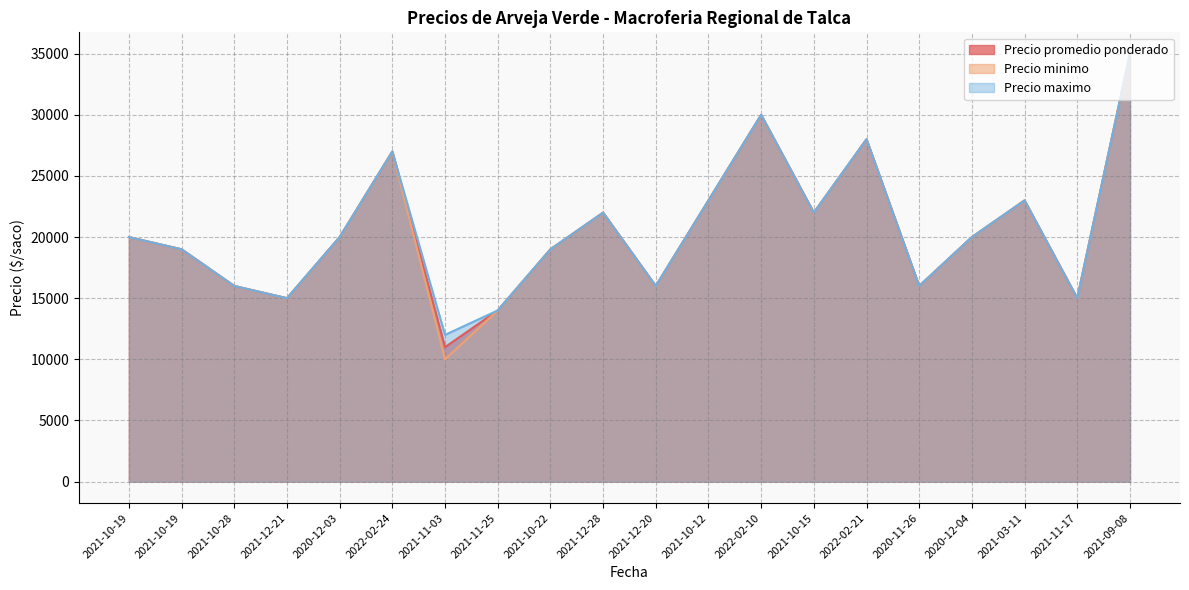

At which label does Precio promedio ponderado reach its minimum?

2021-11-03